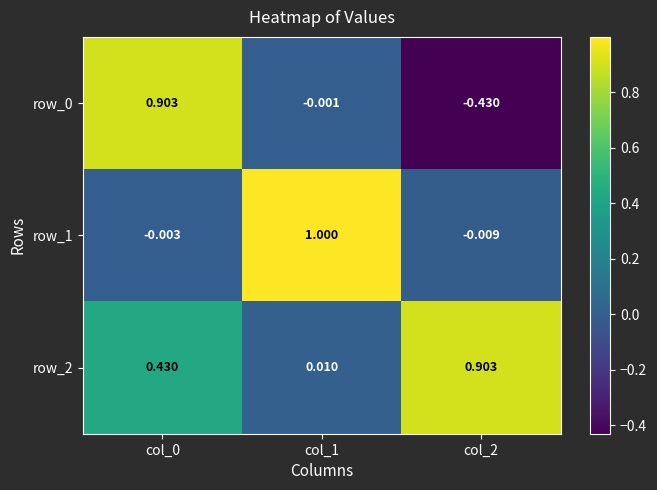

Is the value of row_0 at col_1 greater than the value of row_1 at col_2?

Yes